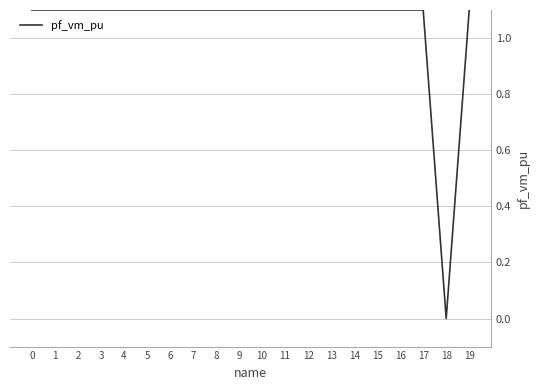

Is this an area chart (filled region under the line)?

No